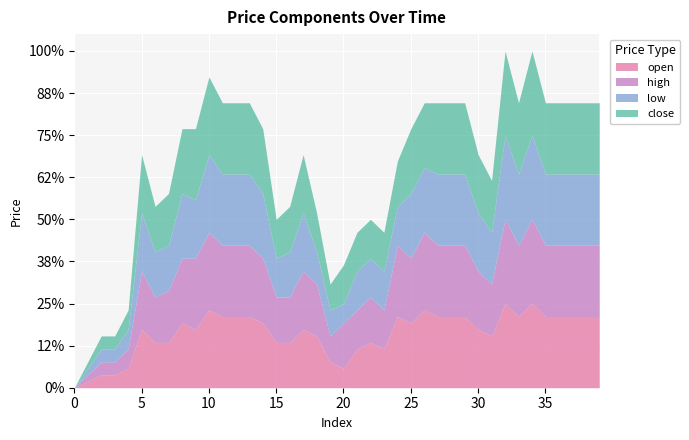

Count the number of categories in the chart.

40